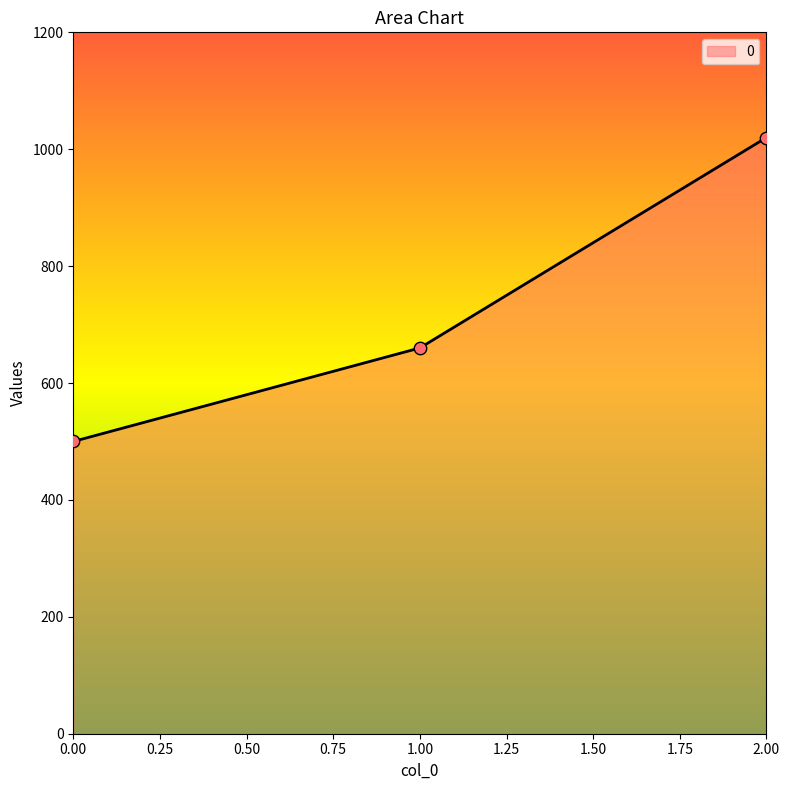

What is the change in value from 1.00 to 2.00?

+360